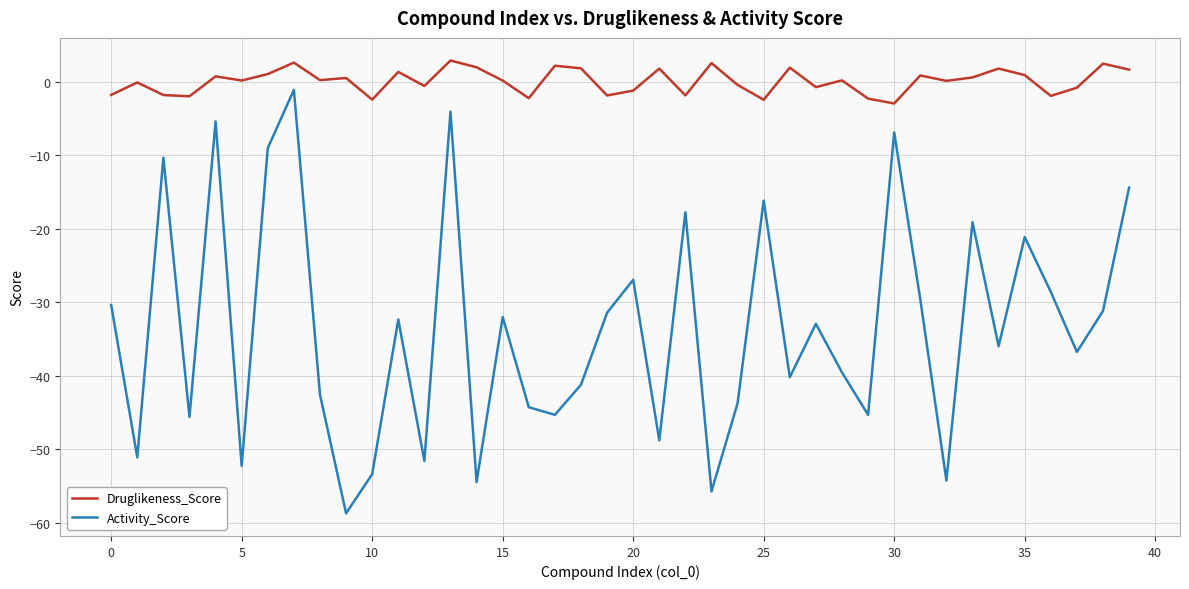

True or false: Activity_Score and Druglikeness_Score cross at least once.

False